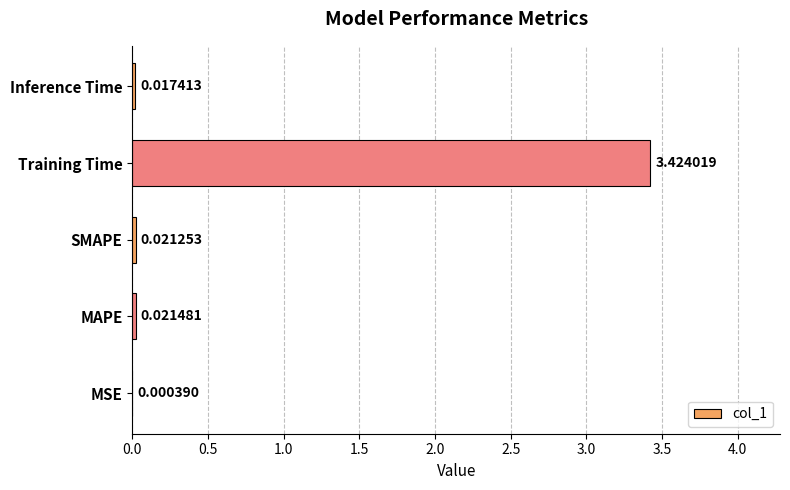

Where is the data nearest to the value 1?

MAPE